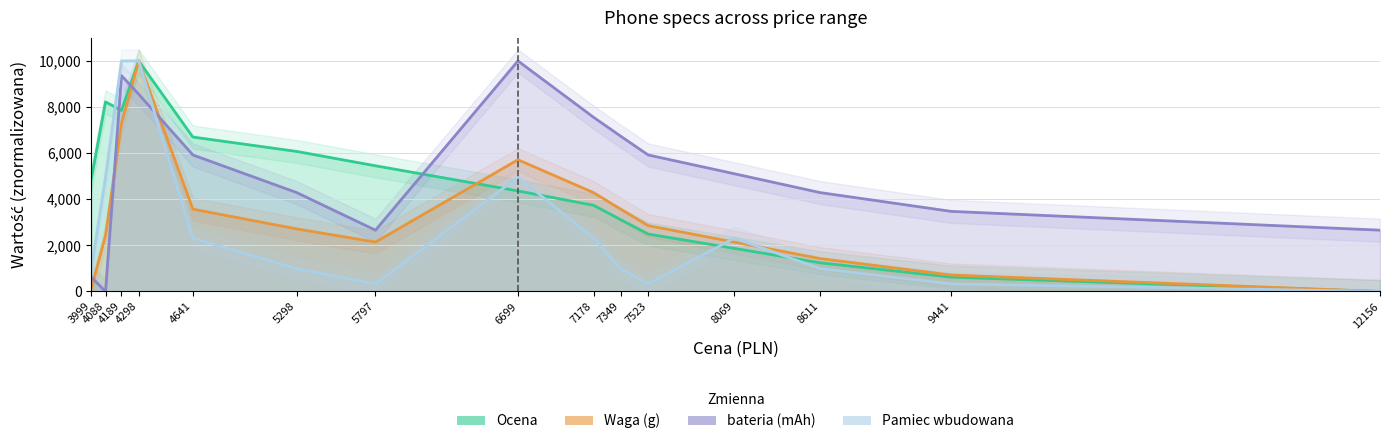

What is the highest value of the bateria (mAh) series?

10000.0